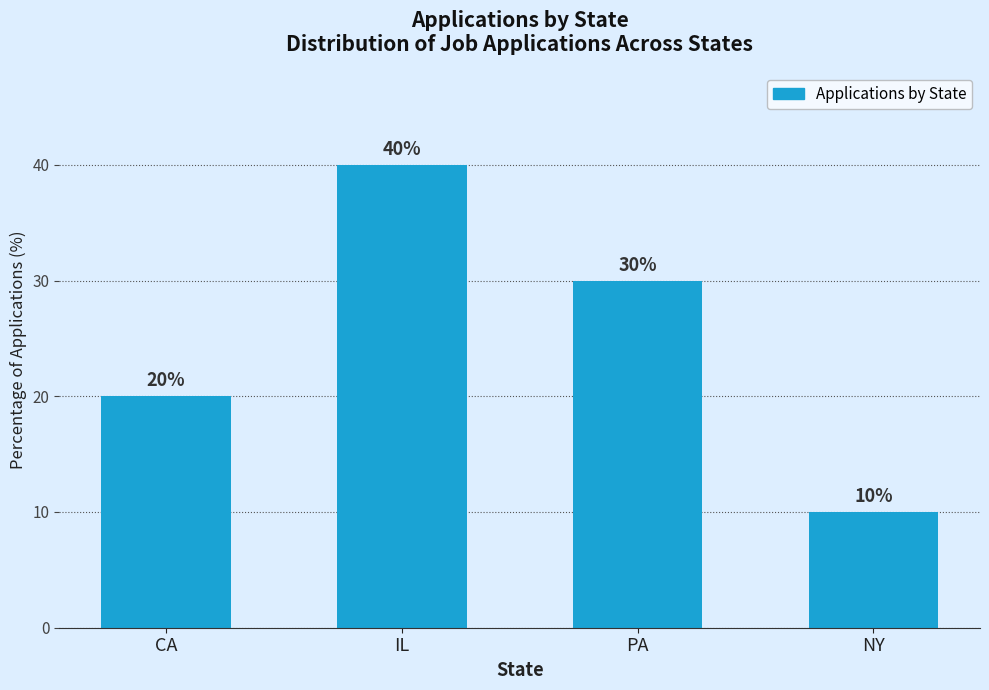

At which label is the value closest to 25?

CA